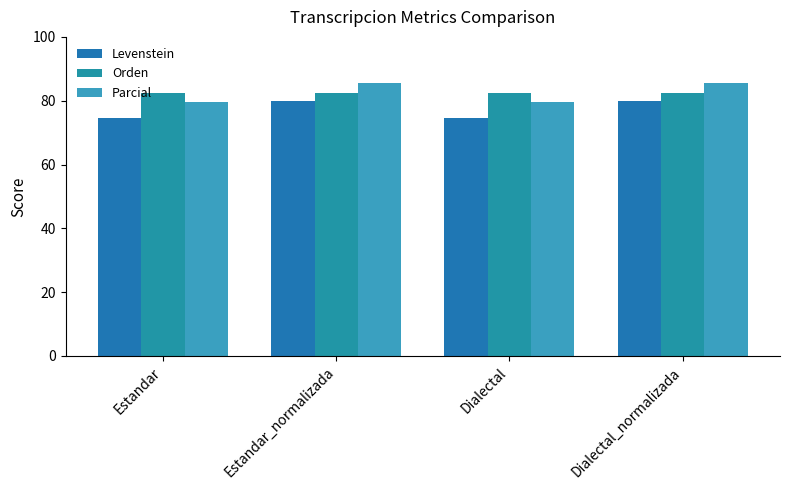

What is the minimum value shown in the chart?

74.6